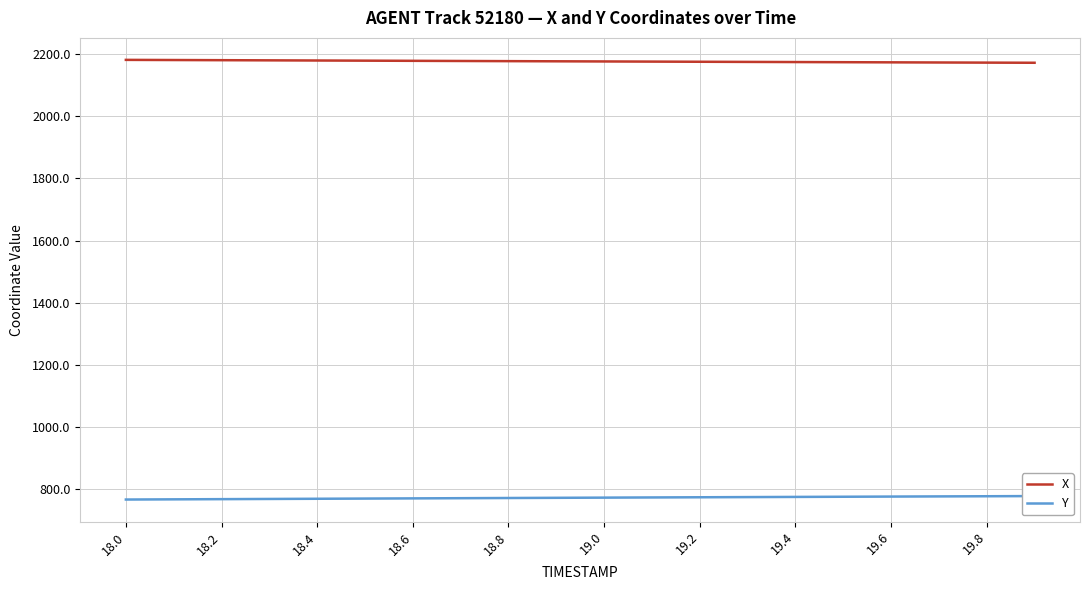

The value of Y at 13 is 484.0. True or false?

False